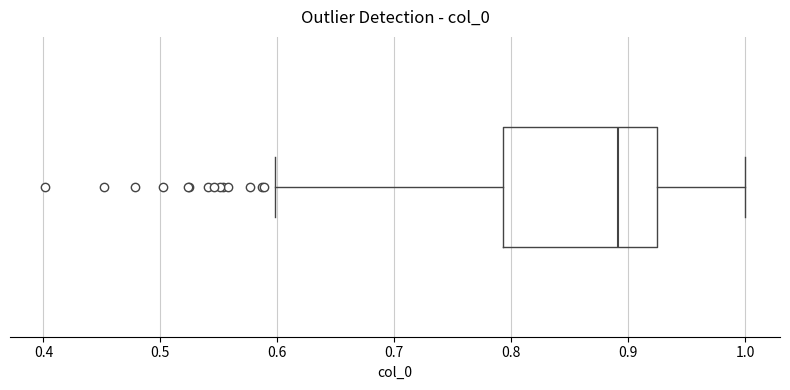

Transcribe this box plot: give where the median line is, the range the box spans, and where the two whiskers end, as read against the x-axis. The values are not printed on the chart, so give them approximately, as read against the axis.

median 0.89, box 0.79 to 0.92, whiskers 0.60 to 1.00